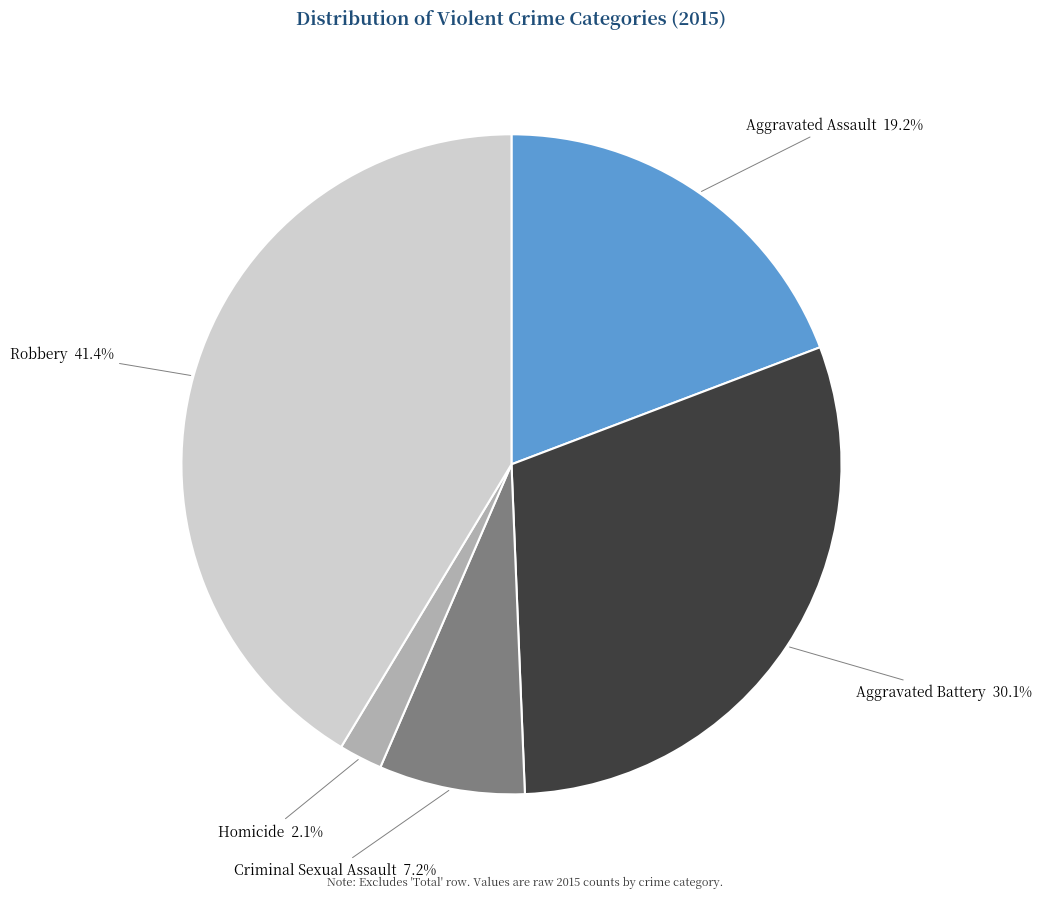

Rank the categories by value from lowest to highest.

Homicide, Criminal Sexual Assault, Aggravated Assault, Aggravated Battery, Robbery